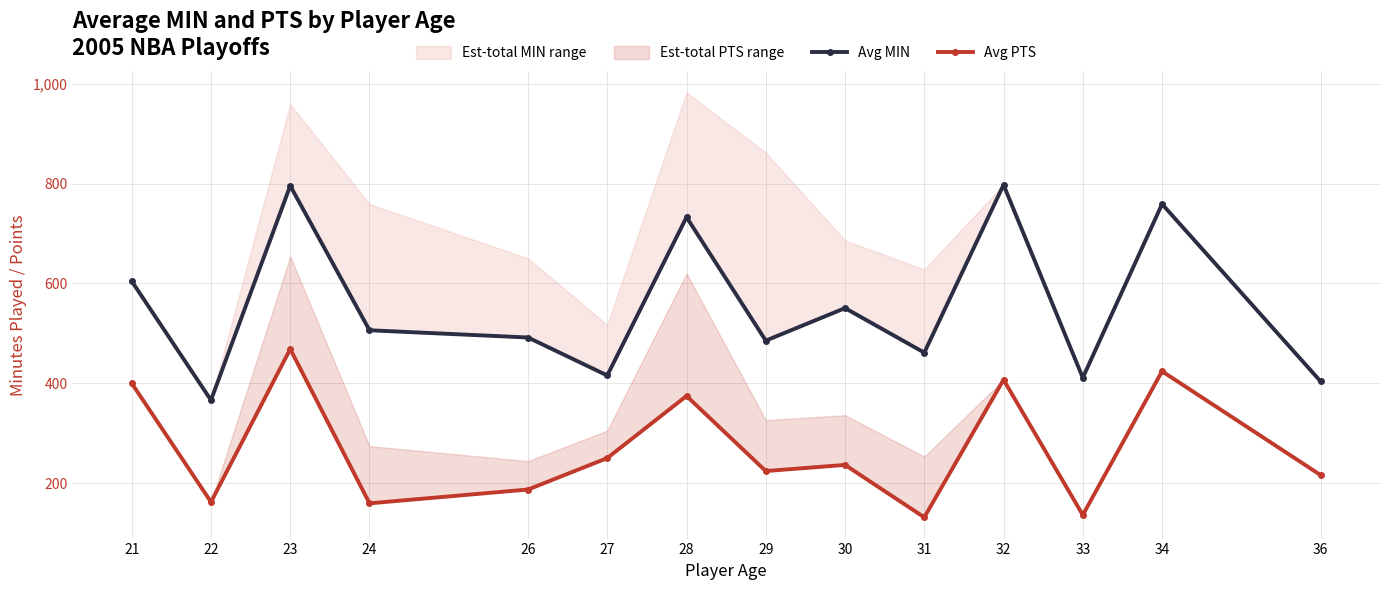

Reading left to right, extract all data points from this chart.

Avg MIN: 604.5	366.1	795.8	506.2	491.7	415.6	732.8	485.4	550.6	461.4	797.6	411.1	759.1	403.8
Avg PTS: 400.0	162.0	468.5	159.3	187.0	250.0	374.5	224.0	236.3	131.2	407.0	136.0	424.0	216.0